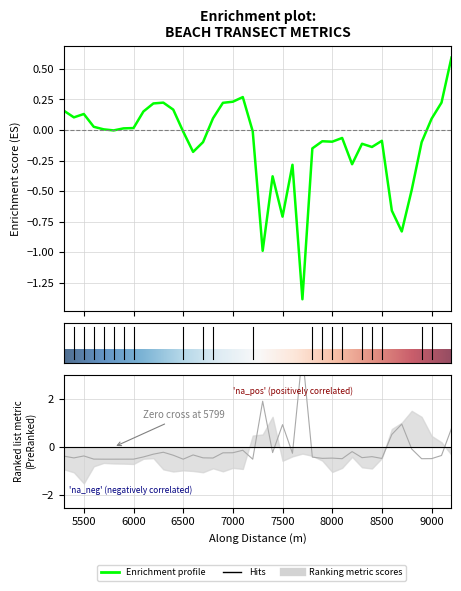

True or false: r2_score has a value of -0.4 at 29.

False